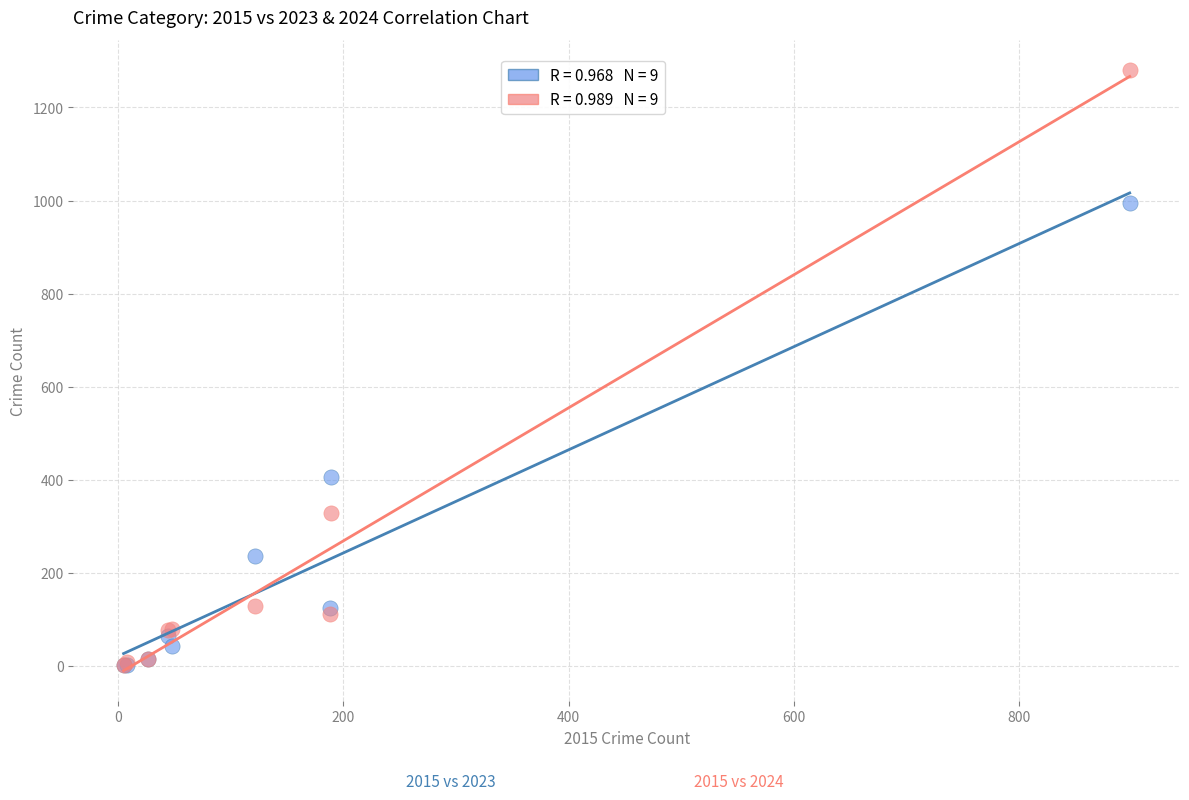

Across all series, what Y value is closest to 641?

405